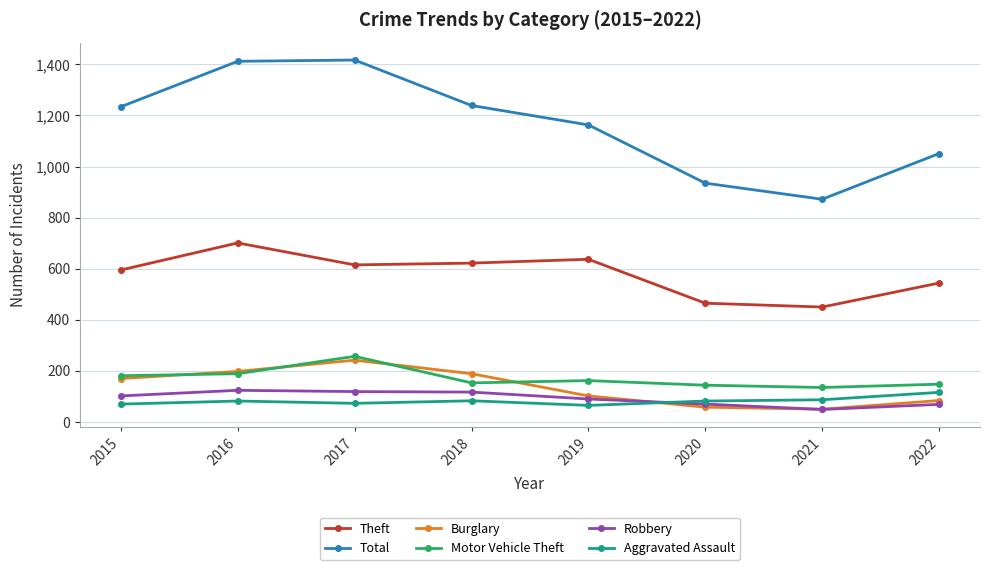

True or false: Theft and Burglary cross at least once.

False